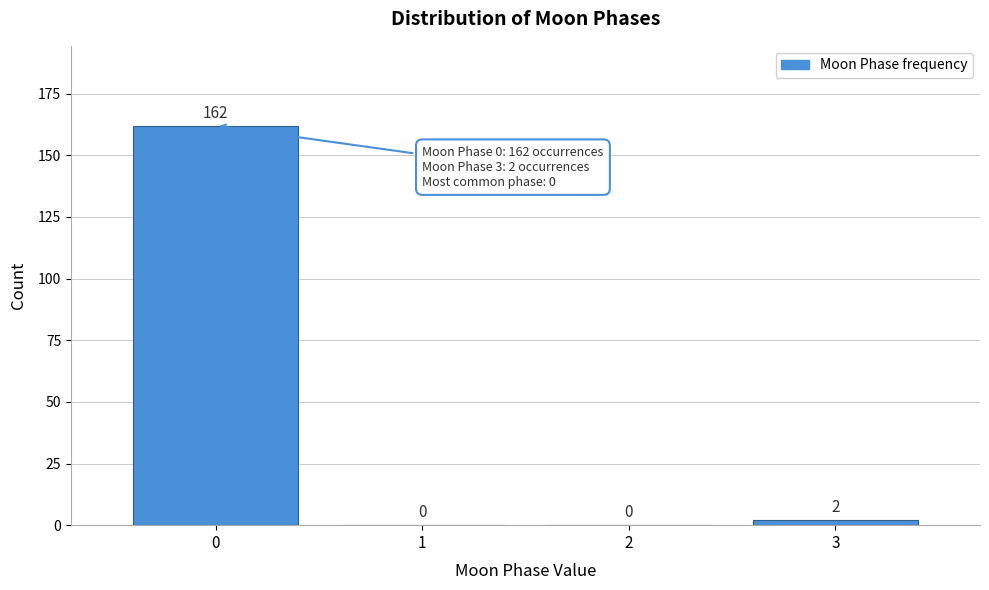

Reading right to left, what are all the values shown in this chart?

3=2	2=0	1=0	0=162